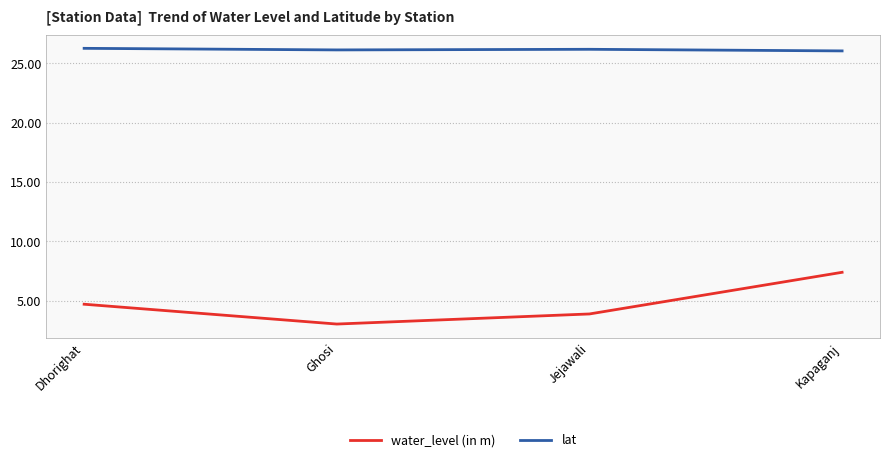

What is the total value across all series at Ghosi?

29.1